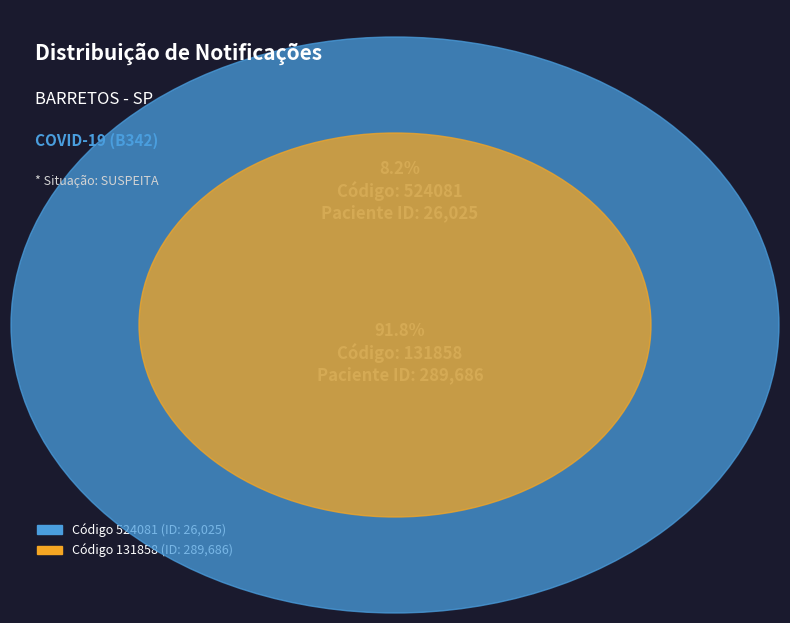

What percentage is the 131858 slice, to the nearest percent?

92%